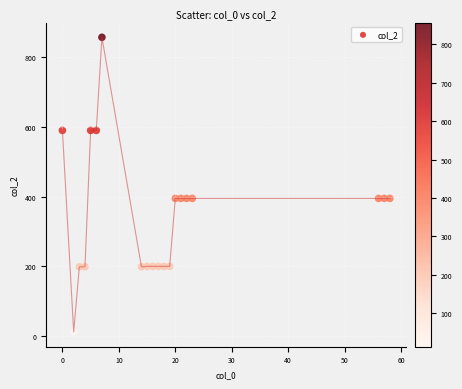

What is the range of Y values (max minus min)?

845